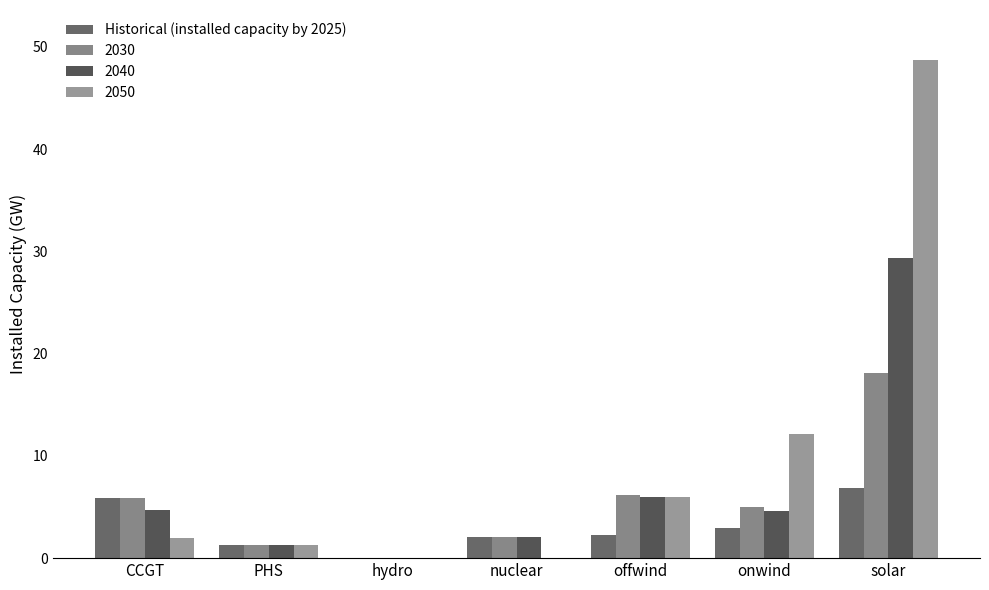

Are the bars grouped side by side (vs. stacked)?

Yes